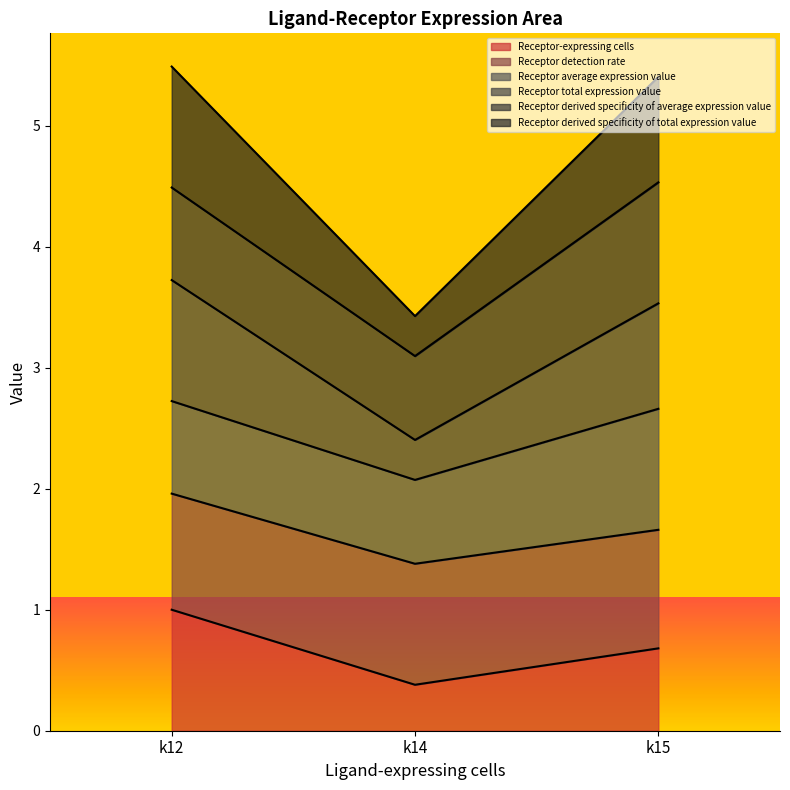

List the labels in order of Receptor derived specificity of total expression value value, smallest first.

k14, k15, k12